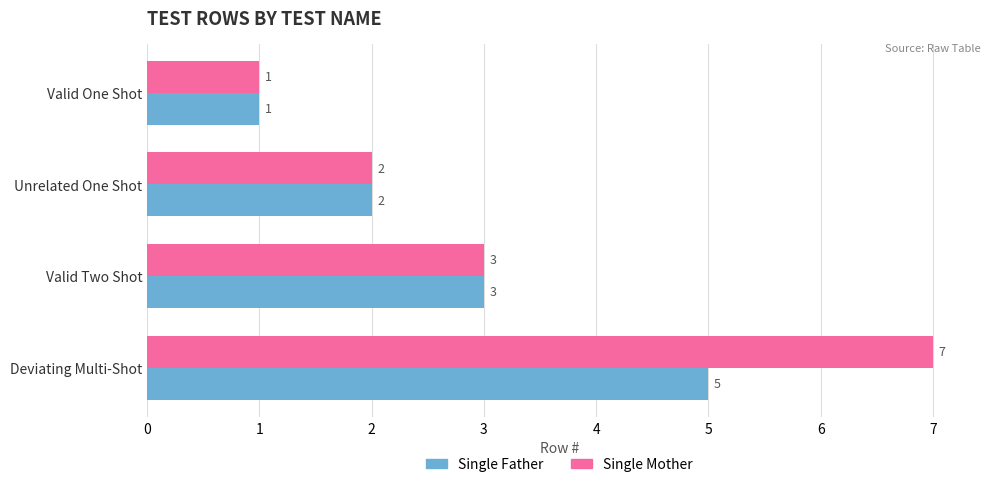

List the series in order of their peak value, highest first.

Single Mother, Single Father